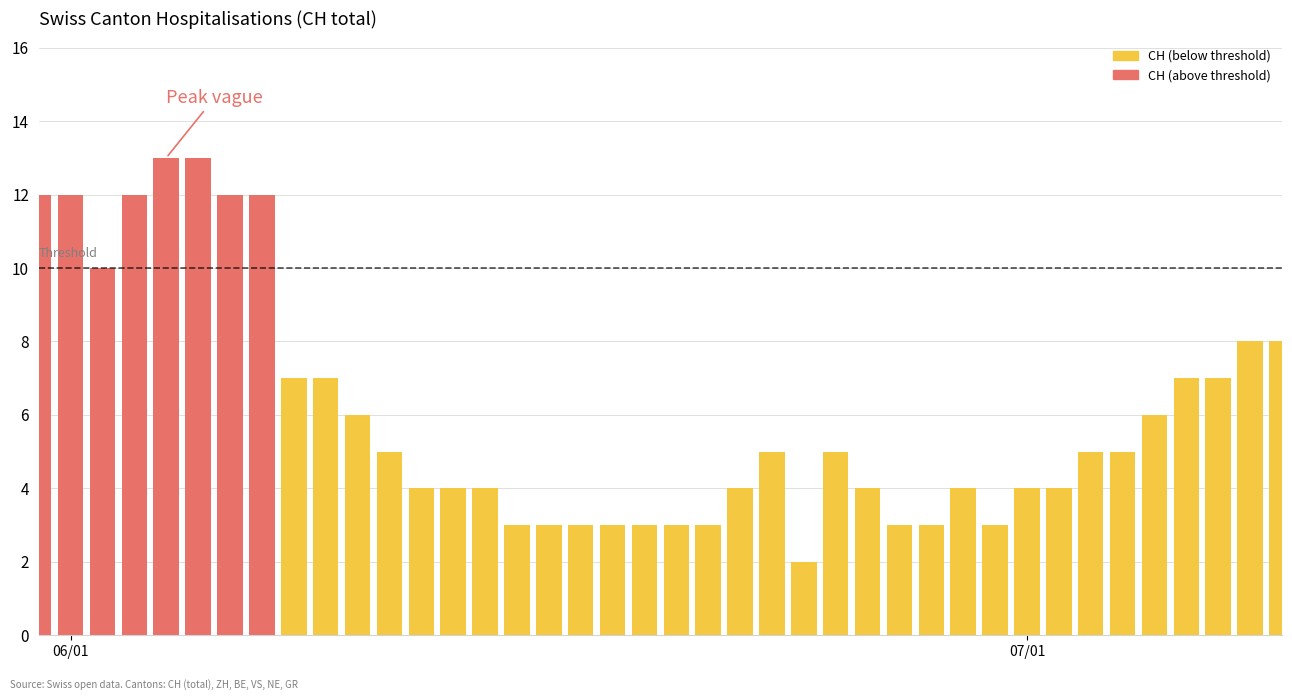

Which series has the largest total across all categories?

CH